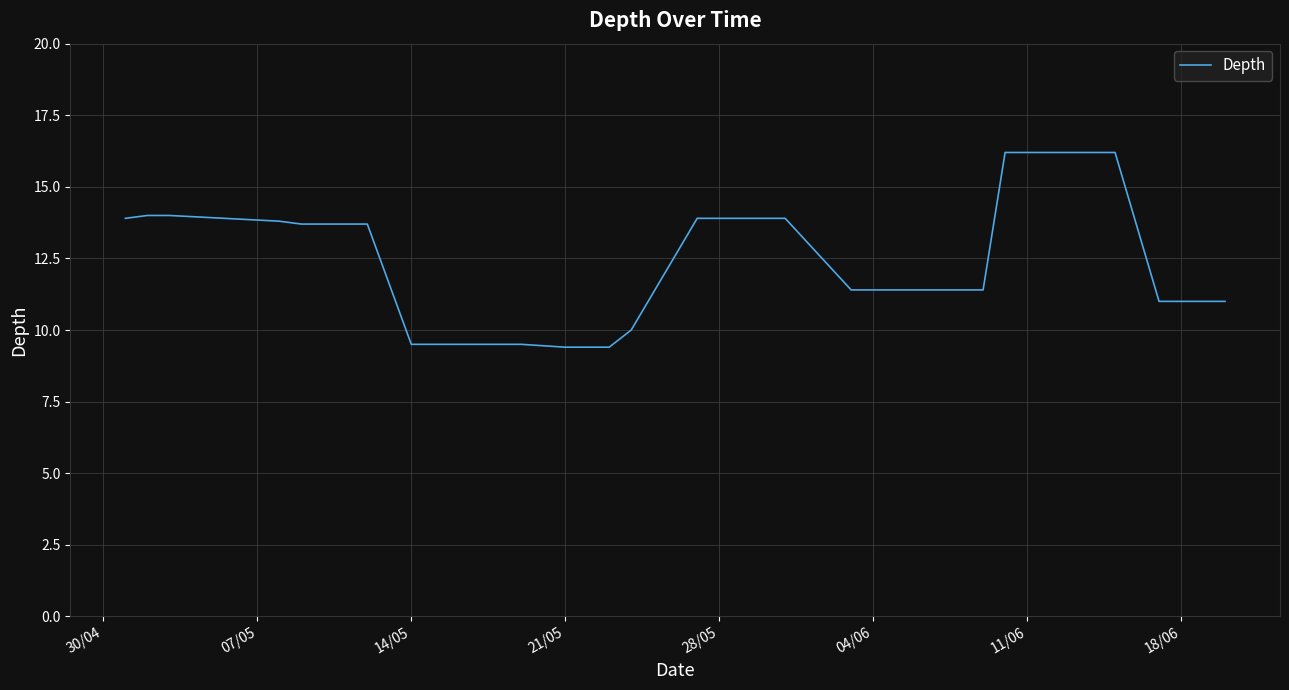

What is the difference between the maximum and minimum values?

6.8